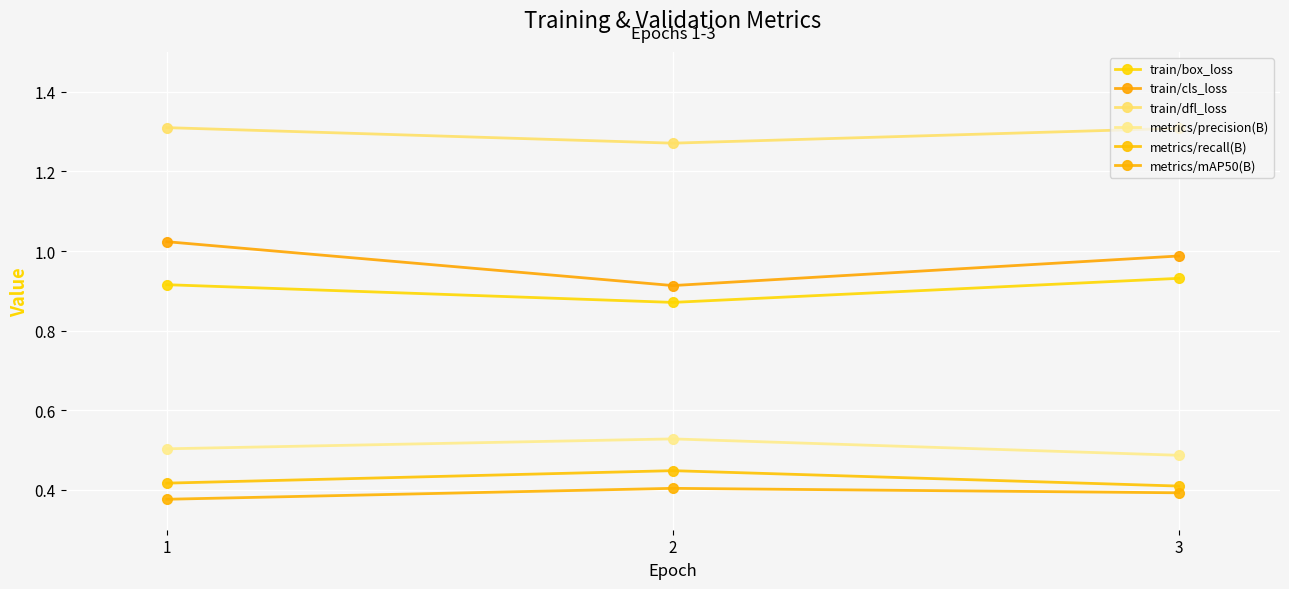

What is the minimum value shown in the chart?

0.4